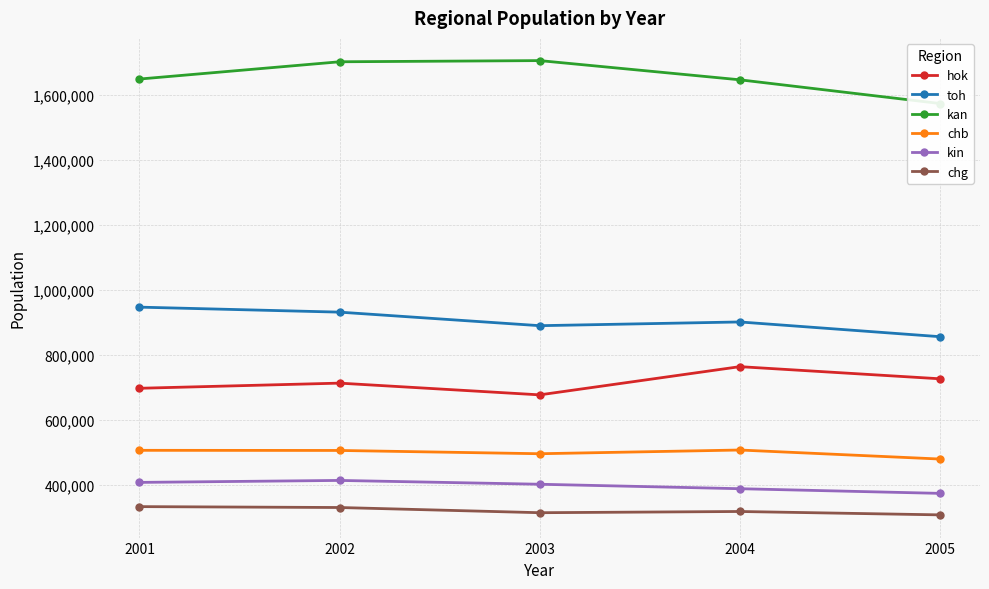

Which series has the largest range (max minus min)?

kan